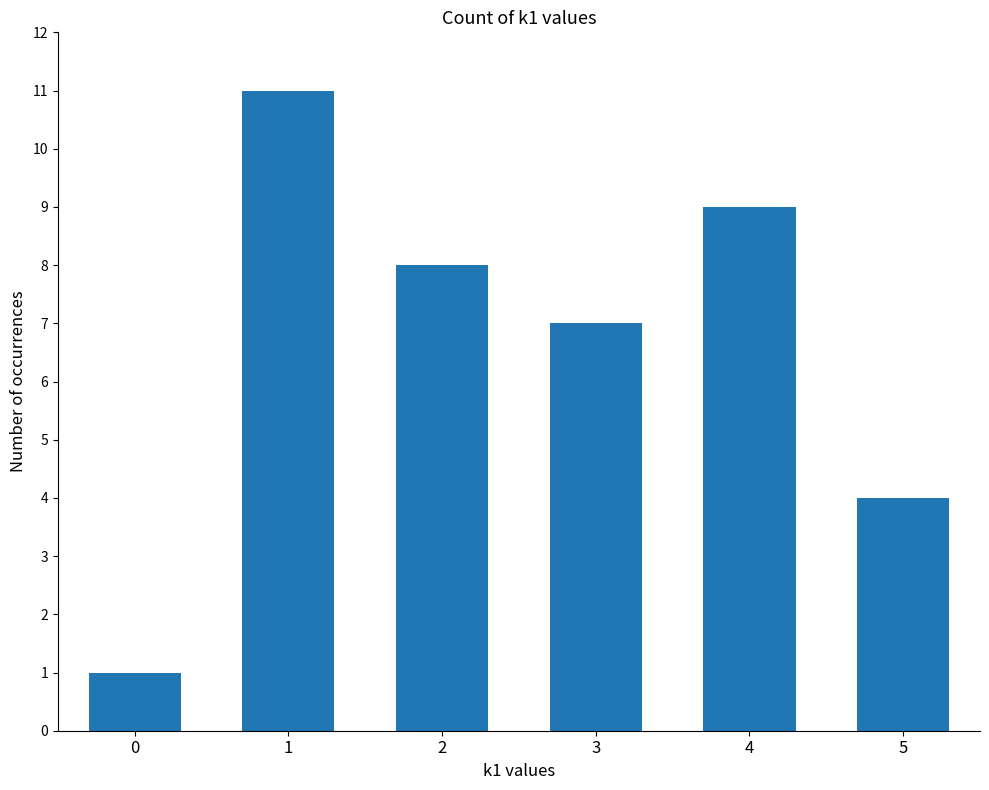

What is the change in value from 4 to 5?

-5